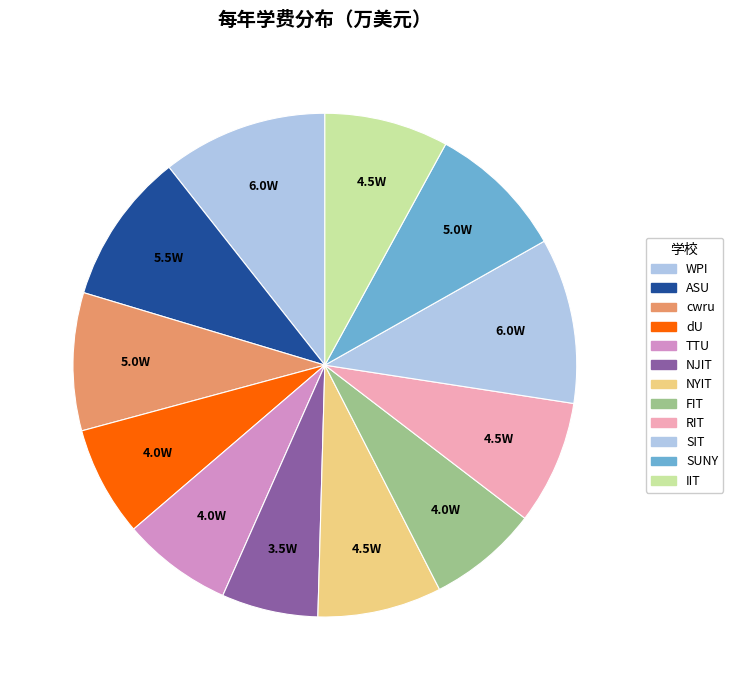

To the nearest percent, what is the difference between the largest and smallest slice percentages?

4%